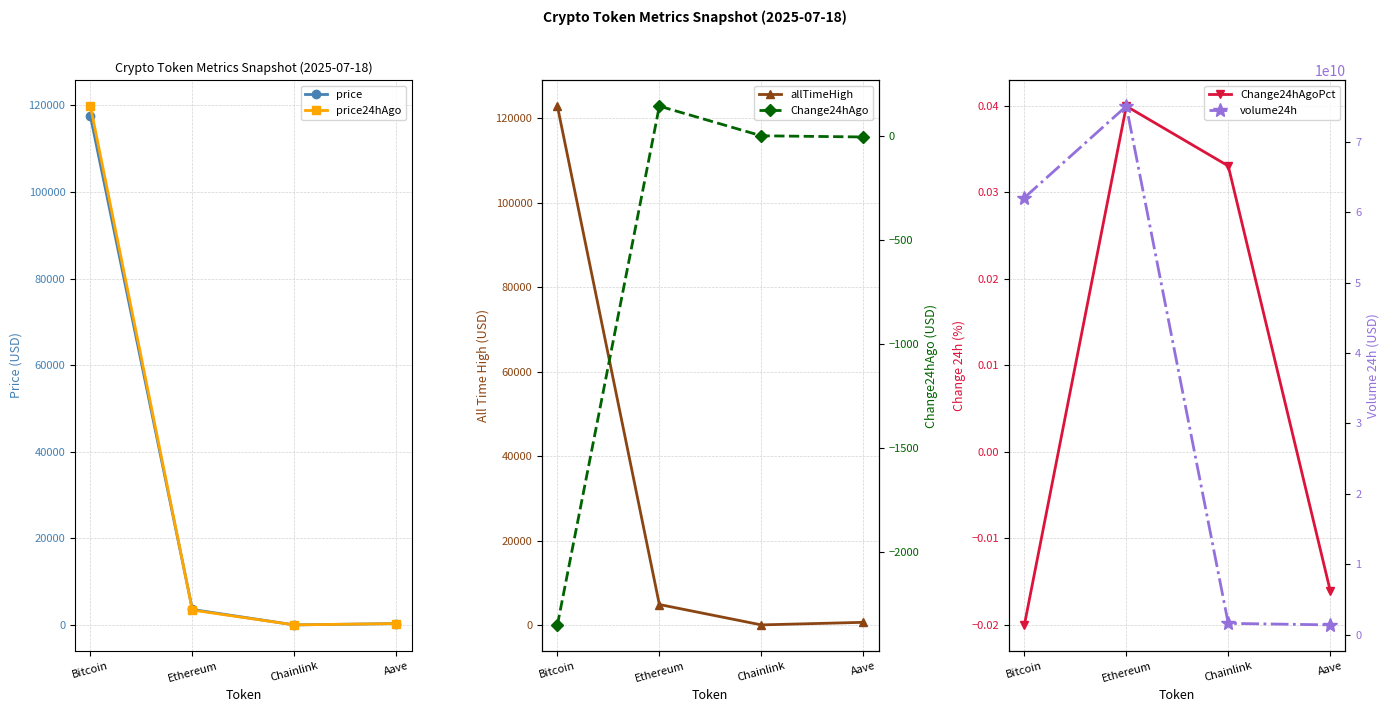

What position from the left is Ethereum?

2